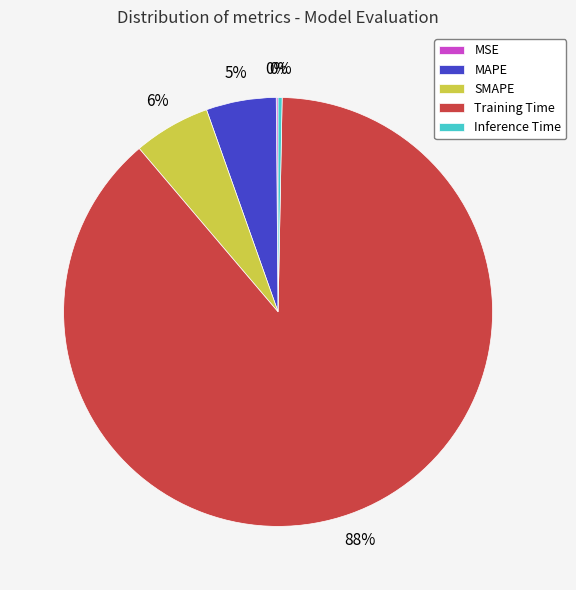

To the nearest percent, what is the average slice percentage?

20%